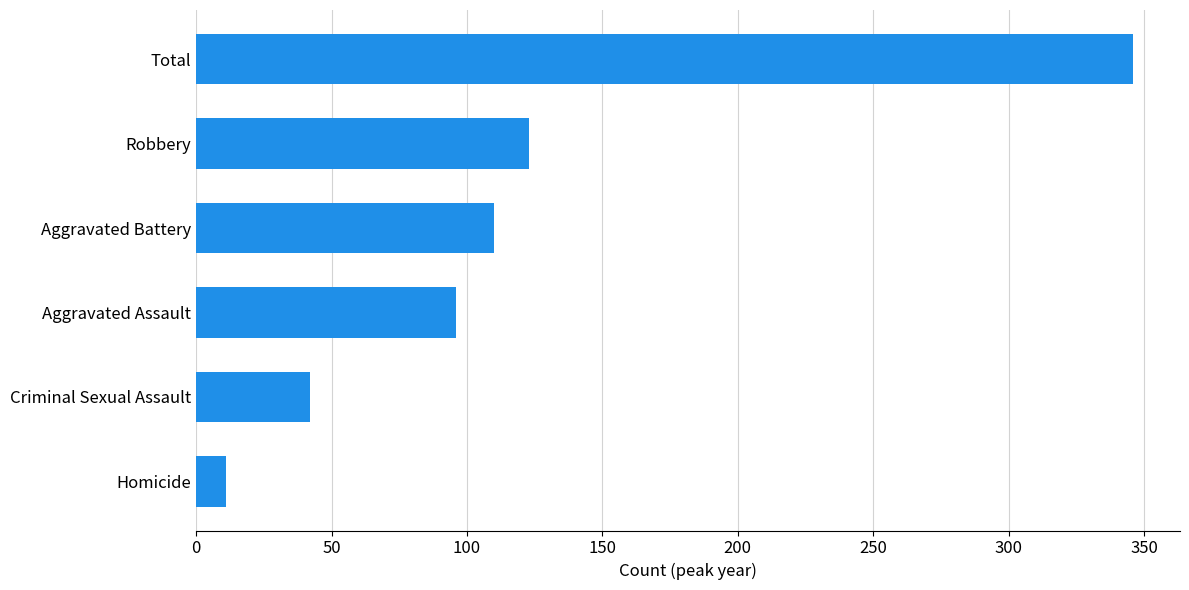

How many bars are there in total?

6